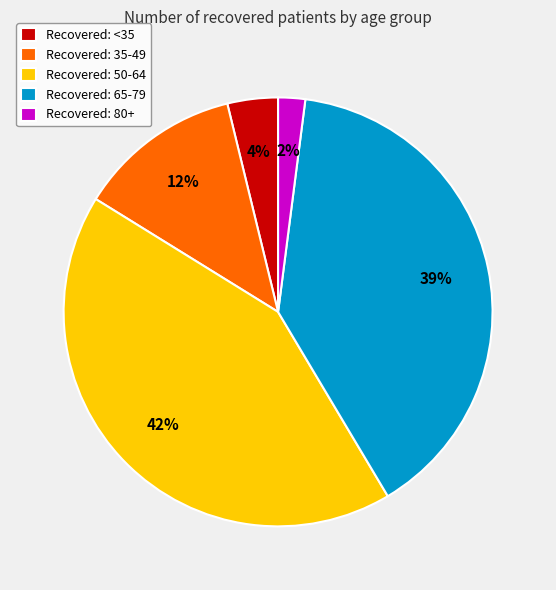

The Recovered: 35-49 slice represents 6% of the pie. True or false?

False